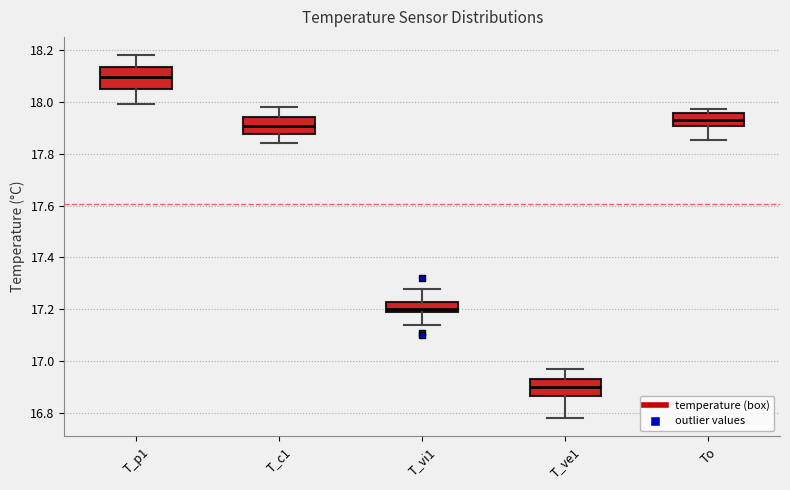

Which box has the lowest median line?

T_ve1